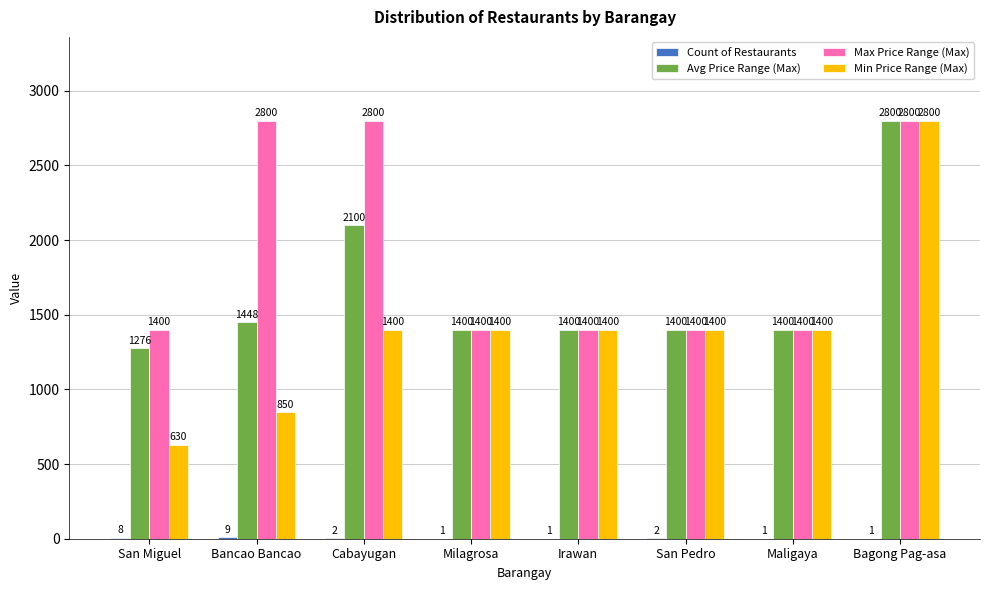

What is the maximum value shown in the chart?

2800